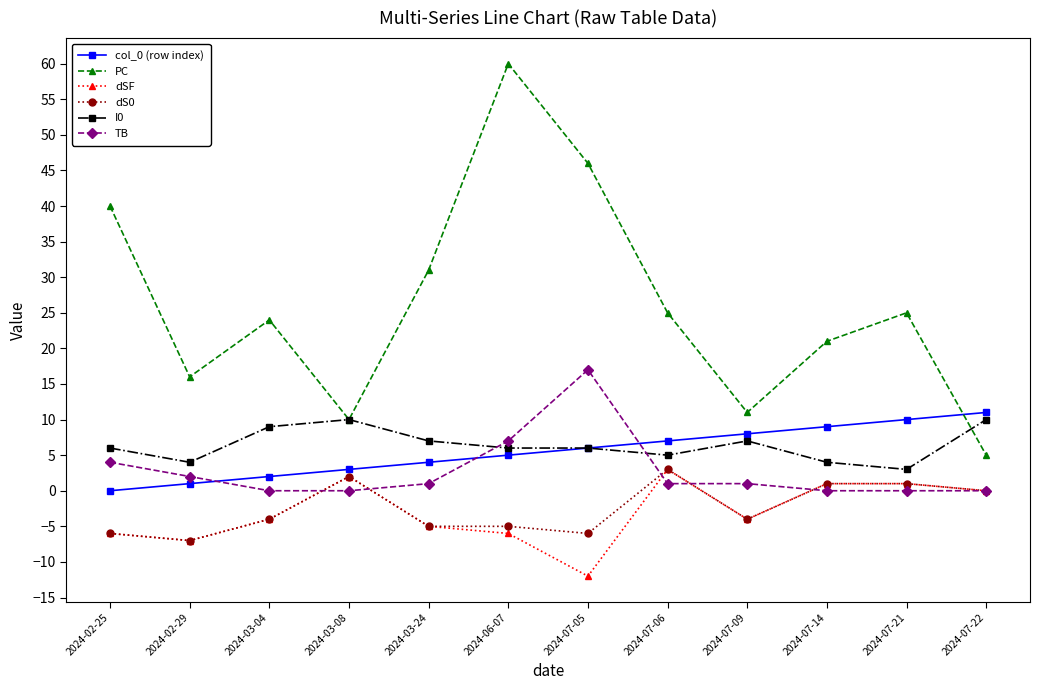

What is the minimum value shown in the chart?

-12